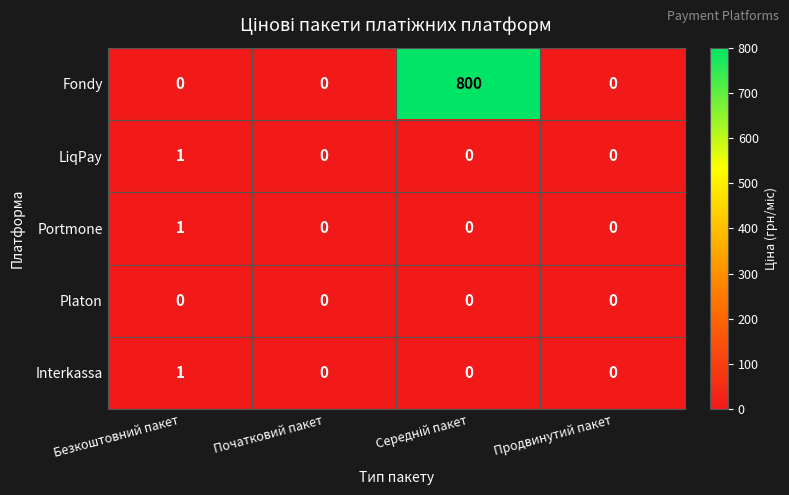

Which series has the widest spread of values?

Fondy